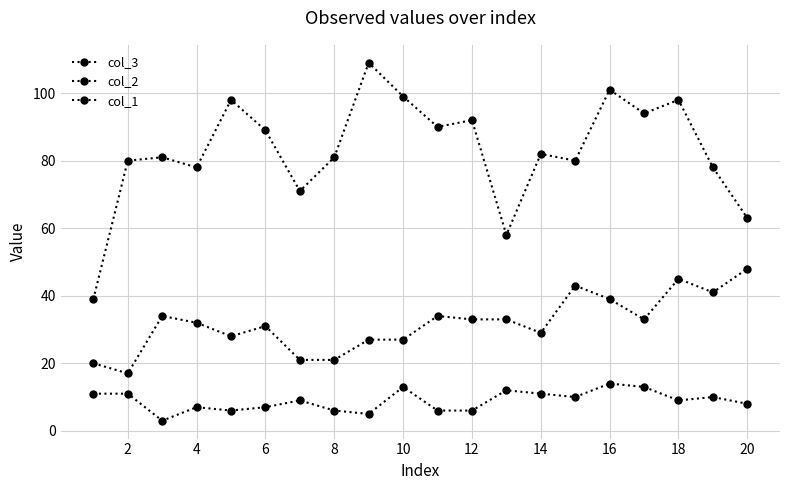

Reading right to left, extract all data points from this chart.

col_3: 48	41	45	33	39	43	29	33	33	34	27	27	21	21	31	28	32	34	17	20
col_2: 8	10	9	13	14	10	11	12	6	6	13	5	6	9	7	6	7	3	11	11
col_1: 63	78	98	94	101	80	82	58	92	90	99	109	81	71	89	98	78	81	80	39